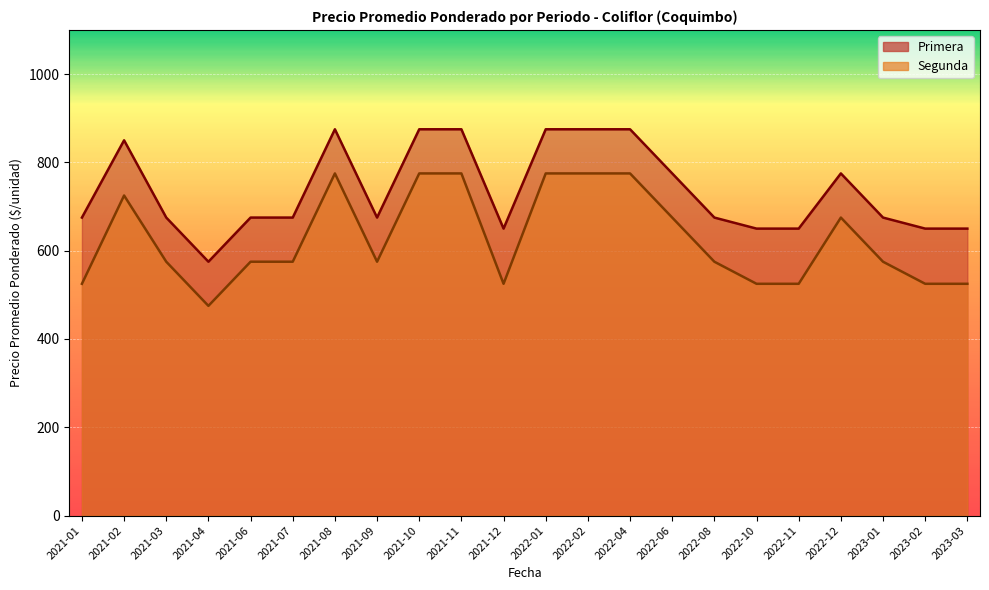

What is the maximum value shown in the chart?

875